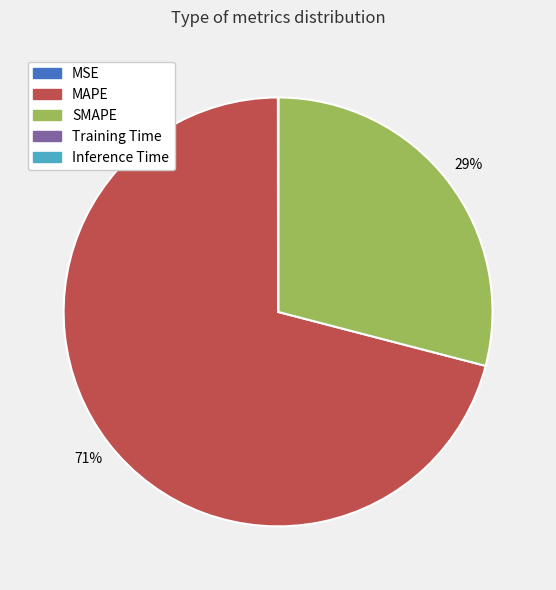

Which category has the biggest portion of the pie?

MAPE